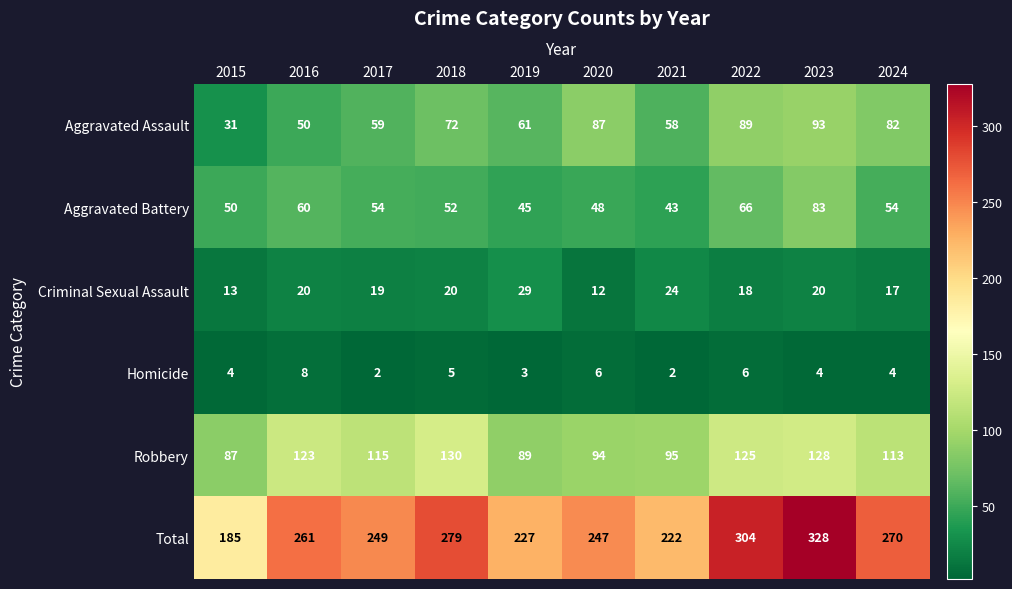

What value does the Aggravated Assault series have at 2021, to the nearest 10?

60